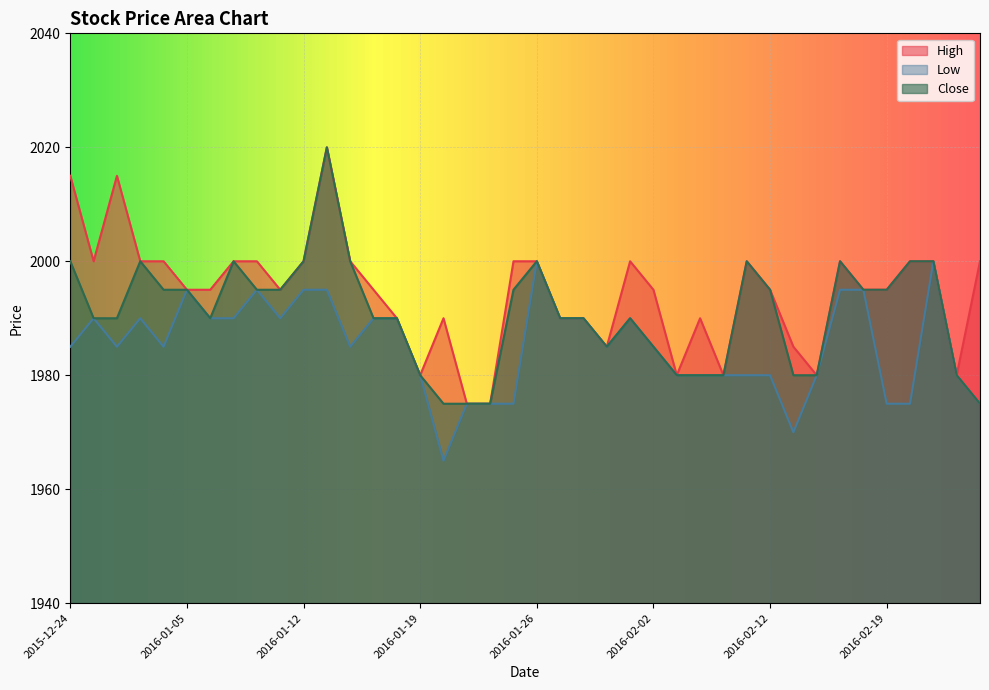

What is the label of the 40th point from the left?

2016-02-25